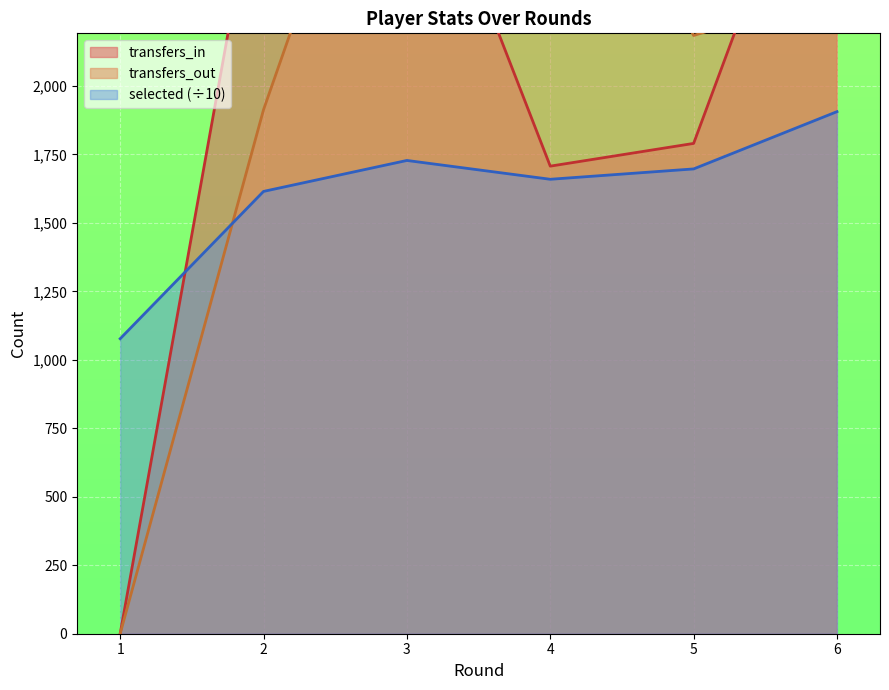

Reading left to right, list all the values displayed in this chart.

selected: 1=1077.0	2=1614.8	3=1727.8	4=1659.1	5=1696.9	6=1906.0
transfers_in: 1=0.0	2=2914.0	3=3053.0	4=1707.0	5=1790.0	6=3200.0
transfers_out: 1=0.0	2=1913.0	3=3411.0	4=3215.0	5=2184.0	6=2346.0